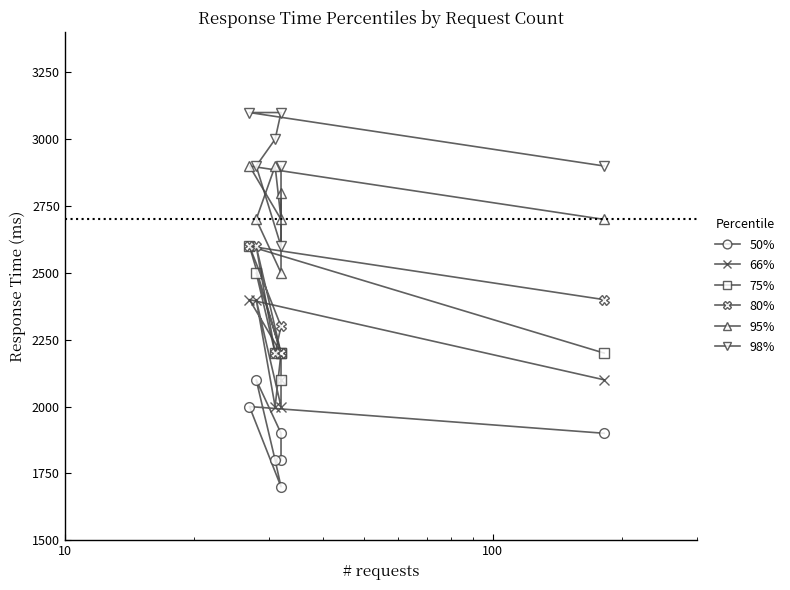

Is this an area chart (filled region under the line)?

No